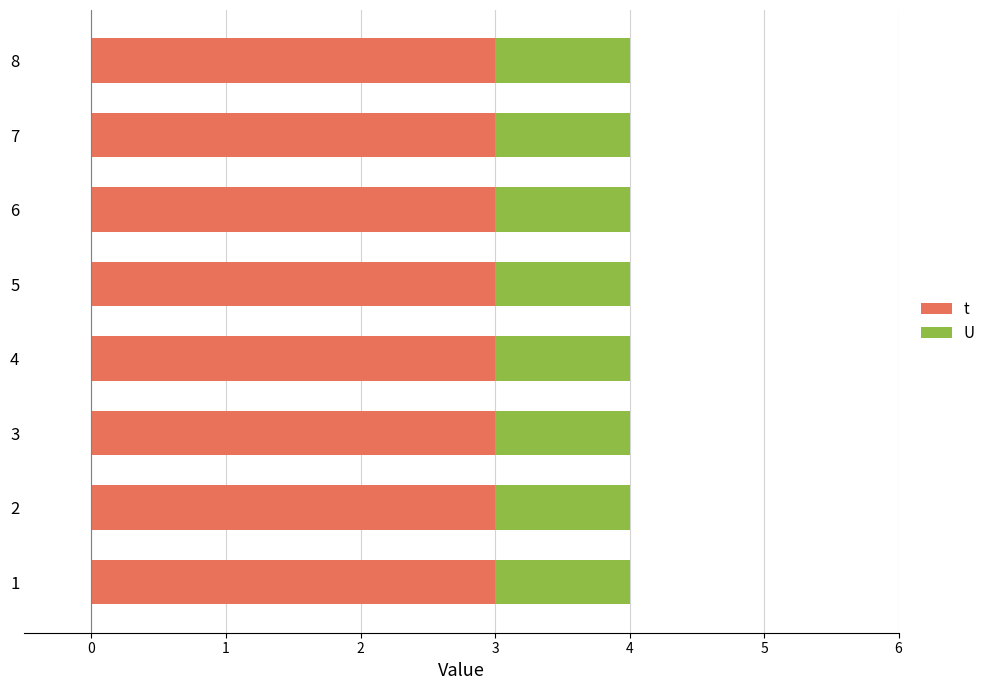

What is the maximum value for t?

3